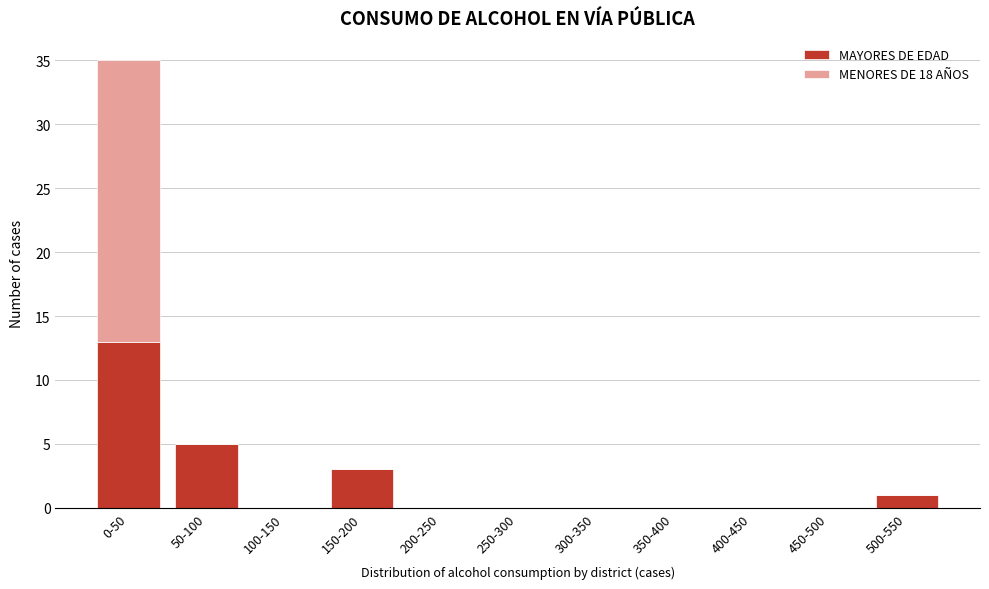

Reading left to right, transcribe the values for MAYORES DE EDAD.

0-50=13	50-100=5	100-150=0	150-200=3	200-250=0	250-300=0	300-350=0	350-400=0	400-450=0	450-500=0	500-550=1